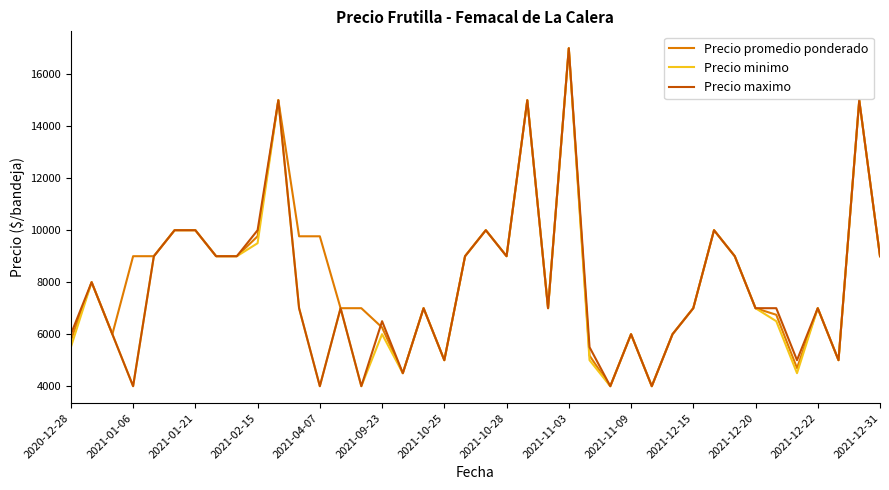

What is the minimum value shown in the chart?

4000